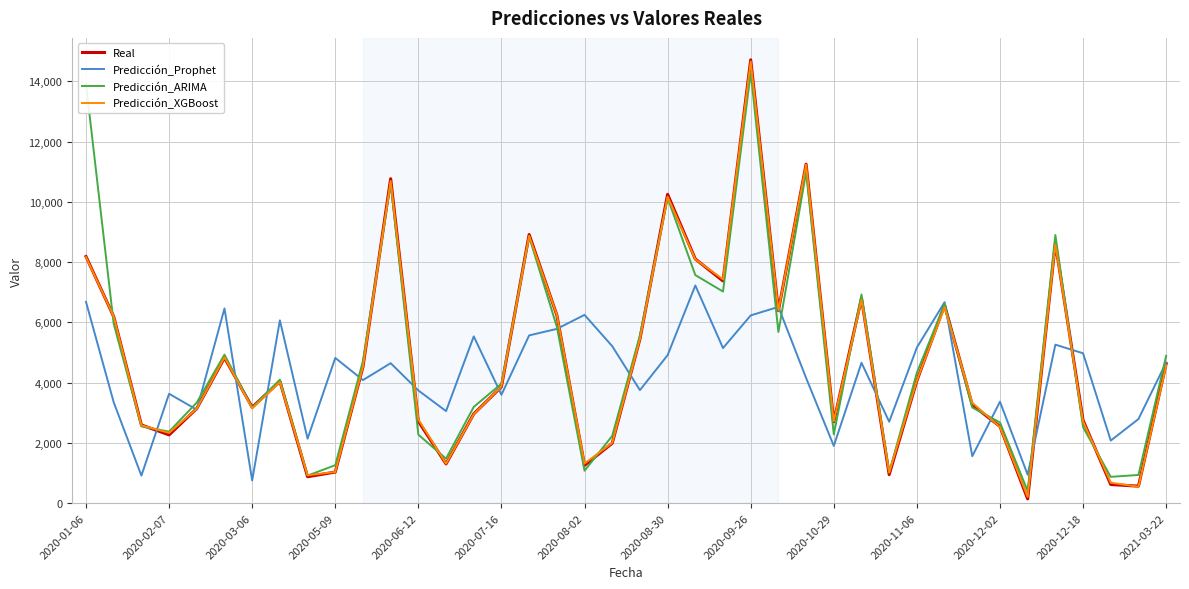

What is the highest value of the Predicción_ARIMA series?

14288.8